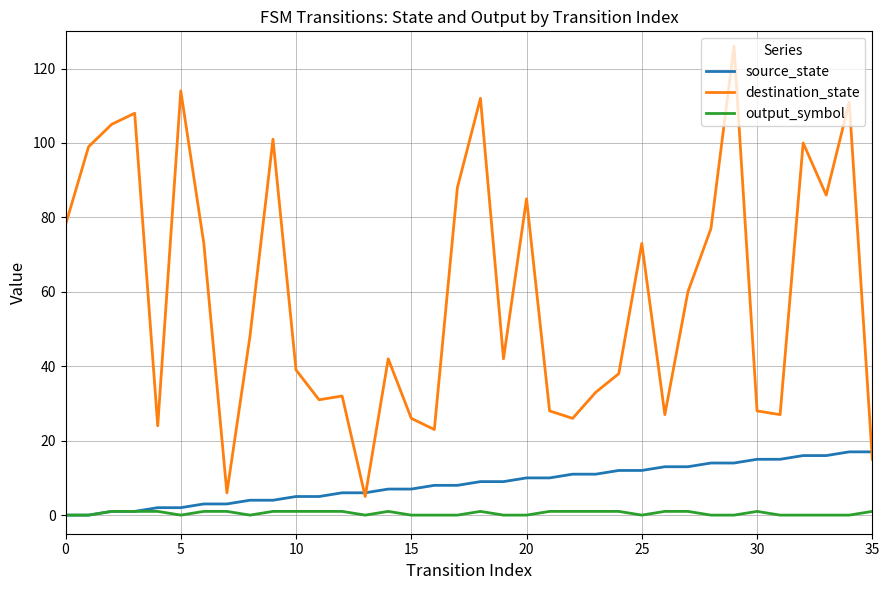

How many values in the destination_state series are below 48?

18